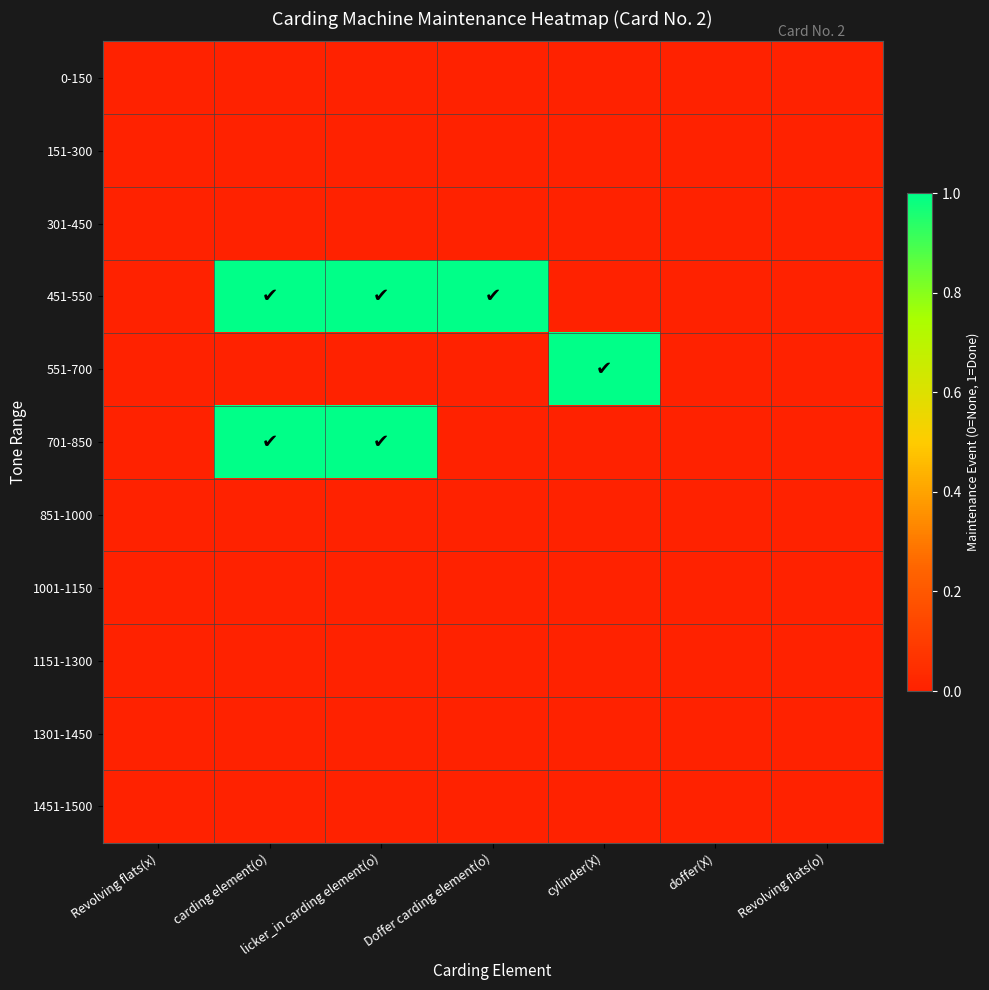

Reading left to right, extract all data points from this chart.

0-150: Revolving flats(x)=0	carding element(o)=0	licker_in carding element(o)=0	Doffer carding element(o)=0	cylinder(X)=0	doffer(X)=0	Revolving flats(o)=0
151-300: Revolving flats(x)=0	carding element(o)=0	licker_in carding element(o)=0	Doffer carding element(o)=0	cylinder(X)=0	doffer(X)=0	Revolving flats(o)=0
301-450: Revolving flats(x)=0	carding element(o)=0	licker_in carding element(o)=0	Doffer carding element(o)=0	cylinder(X)=0	doffer(X)=0	Revolving flats(o)=0
451-550: Revolving flats(x)=0	carding element(o)=1	licker_in carding element(o)=1	Doffer carding element(o)=1	cylinder(X)=0	doffer(X)=0	Revolving flats(o)=0
551-700: Revolving flats(x)=0	carding element(o)=0	licker_in carding element(o)=0	Doffer carding element(o)=0	cylinder(X)=1	doffer(X)=0	Revolving flats(o)=0
701-850: Revolving flats(x)=0	carding element(o)=1	licker_in carding element(o)=1	Doffer carding element(o)=0	cylinder(X)=0	doffer(X)=0	Revolving flats(o)=0
851-1000: Revolving flats(x)=0	carding element(o)=0	licker_in carding element(o)=0	Doffer carding element(o)=0	cylinder(X)=0	doffer(X)=0	Revolving flats(o)=0
1001-1150: Revolving flats(x)=0	carding element(o)=0	licker_in carding element(o)=0	Doffer carding element(o)=0	cylinder(X)=0	doffer(X)=0	Revolving flats(o)=0
1151-1300: Revolving flats(x)=0	carding element(o)=0	licker_in carding element(o)=0	Doffer carding element(o)=0	cylinder(X)=0	doffer(X)=0	Revolving flats(o)=0
1301-1450: Revolving flats(x)=0	carding element(o)=0	licker_in carding element(o)=0	Doffer carding element(o)=0	cylinder(X)=0	doffer(X)=0	Revolving flats(o)=0
1451-1500: Revolving flats(x)=0	carding element(o)=0	licker_in carding element(o)=0	Doffer carding element(o)=0	cylinder(X)=0	doffer(X)=0	Revolving flats(o)=0